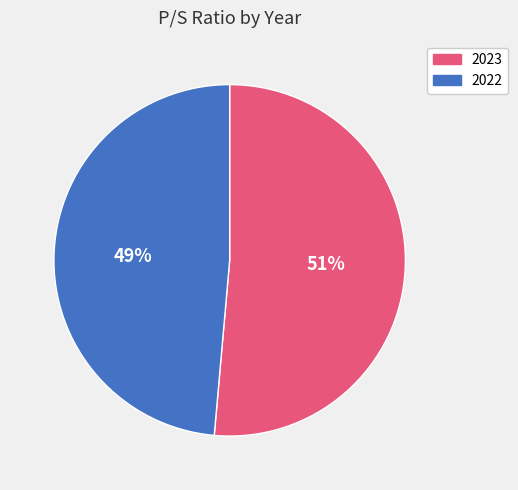

Is the sum of 2022 and 2023 greater than half?

Yes